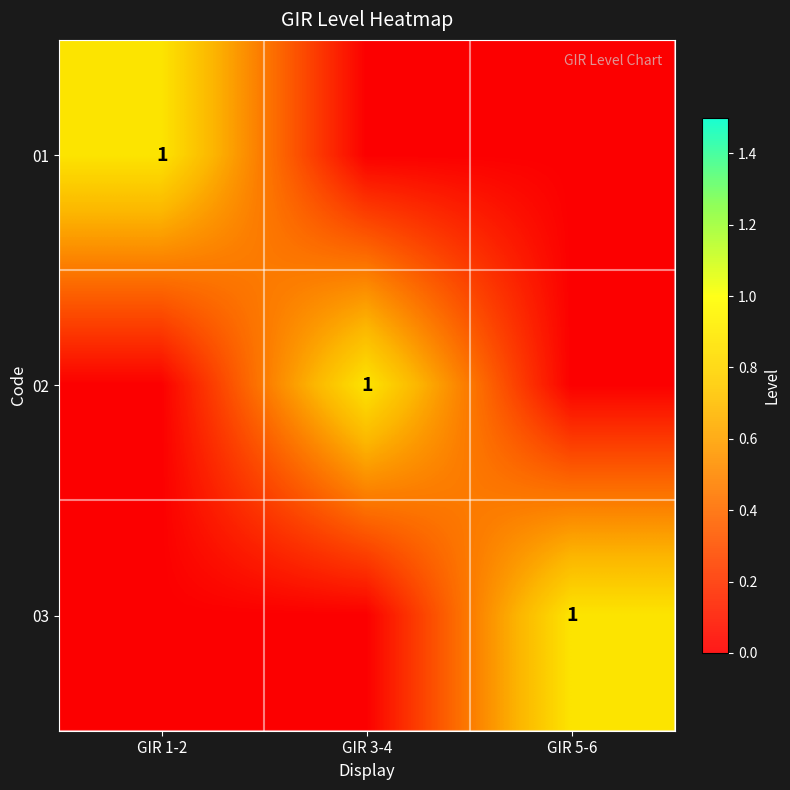

Between GIR 1-2 and GIR 3-4, which series saw the biggest shift?

01